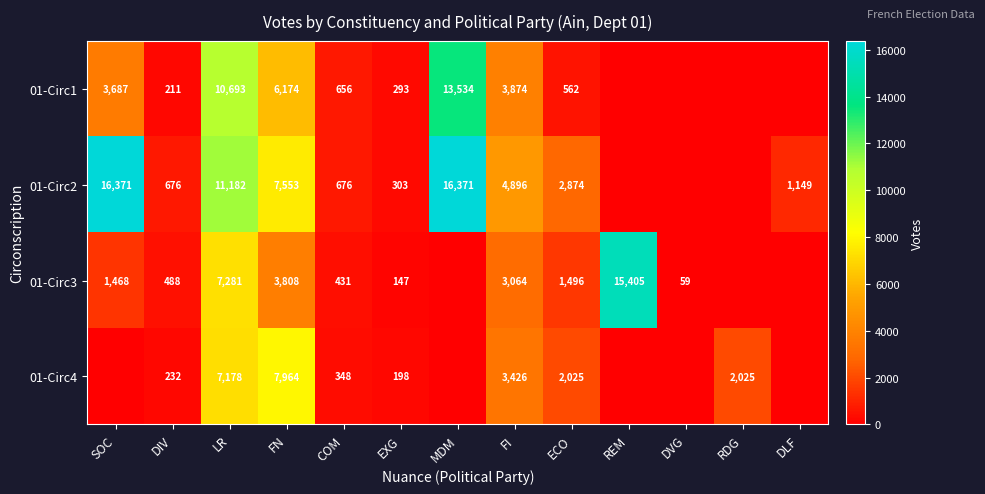

The value of 01-Circ4 at DIV is 232. True or false?

True